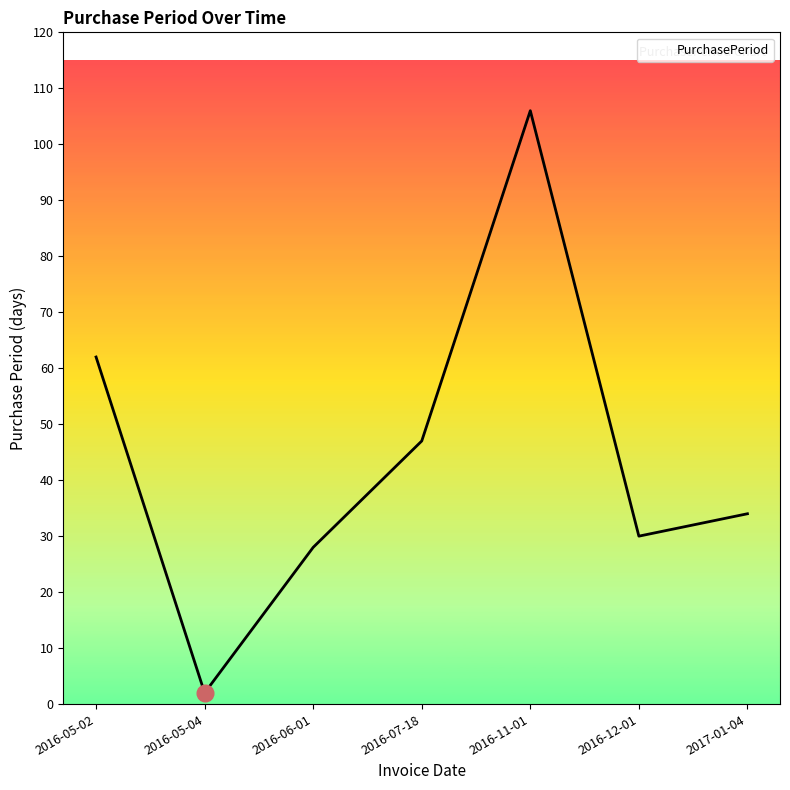

What is the change in value from 2016-07-18 to 2016-11-01?

+59